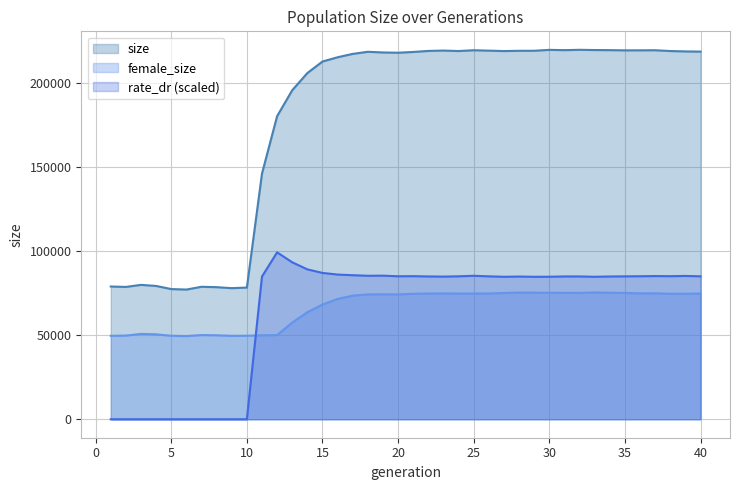

What is the value of the size point at the 12th from the left?

180498.0